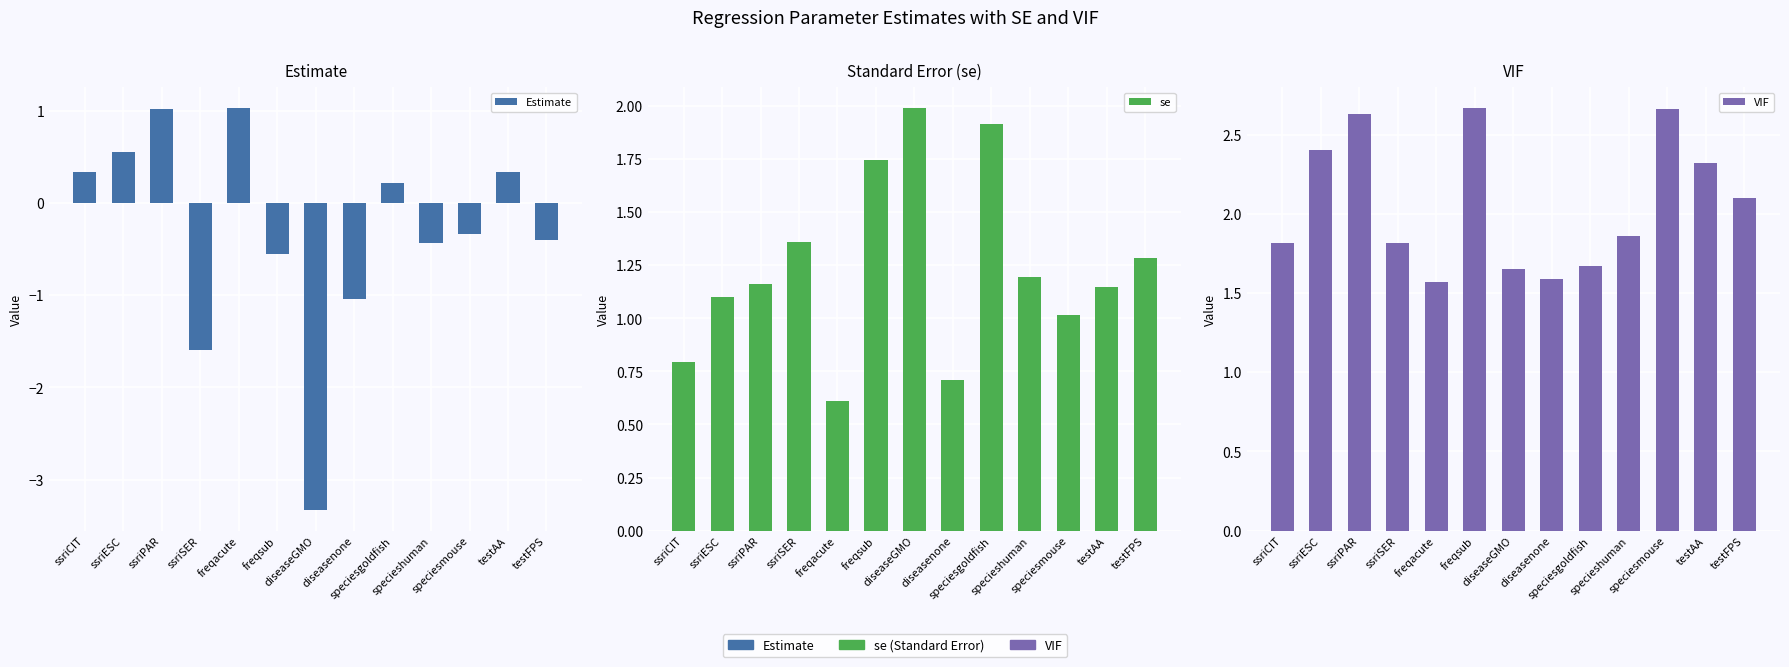

What is the sum of all se values?

16.0